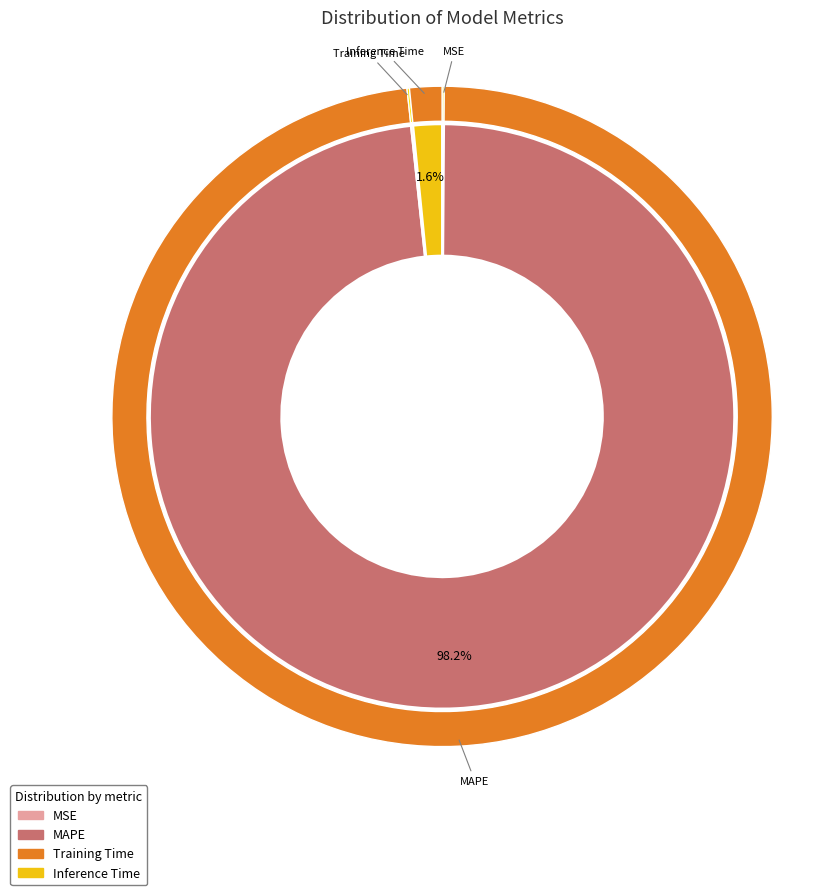

To the nearest percent, what percentage of the pie is MAPE?

98%